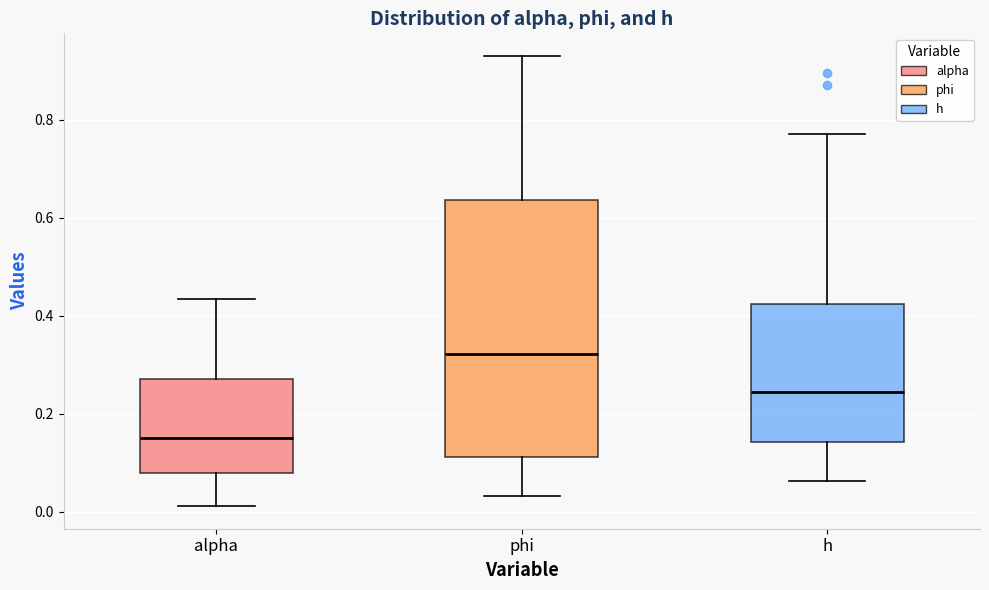

Reading left to right, transcribe this box plot: for each box, give where its median line is, the range the box spans, and where its two whiskers end, as read against the y-axis. The values are not printed on the chart, so give them approximately, as read against the axis.

alpha: median 0.16, box 0.08 to 0.28, whiskers 0.02 to 0.44
phi: median 0.32, box 0.12 to 0.64, whiskers 0.04 to 0.94
h: median 0.24, box 0.14 to 0.42, whiskers 0.06 to 0.76